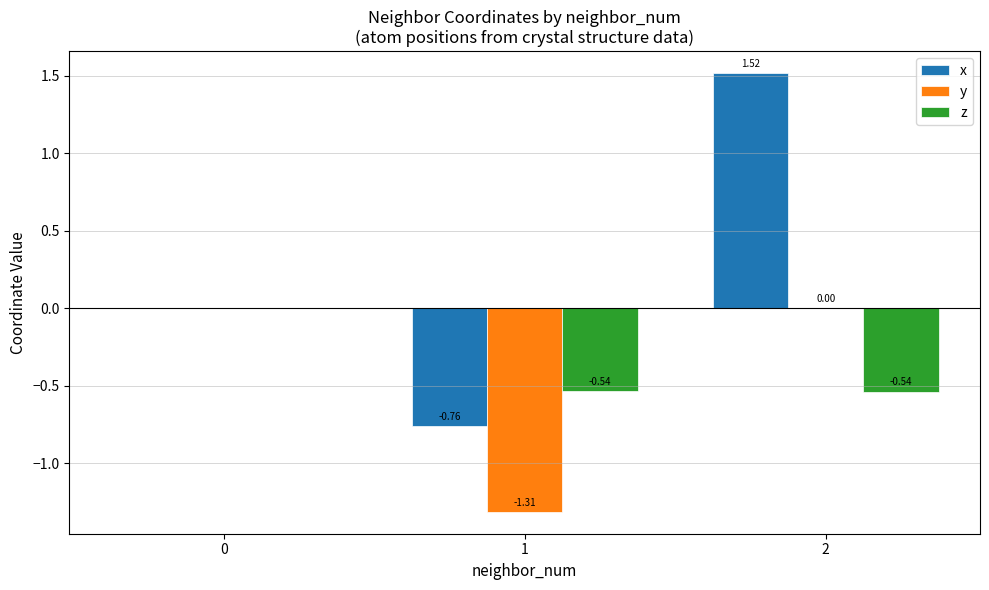

Which series has the largest total across all categories?

x